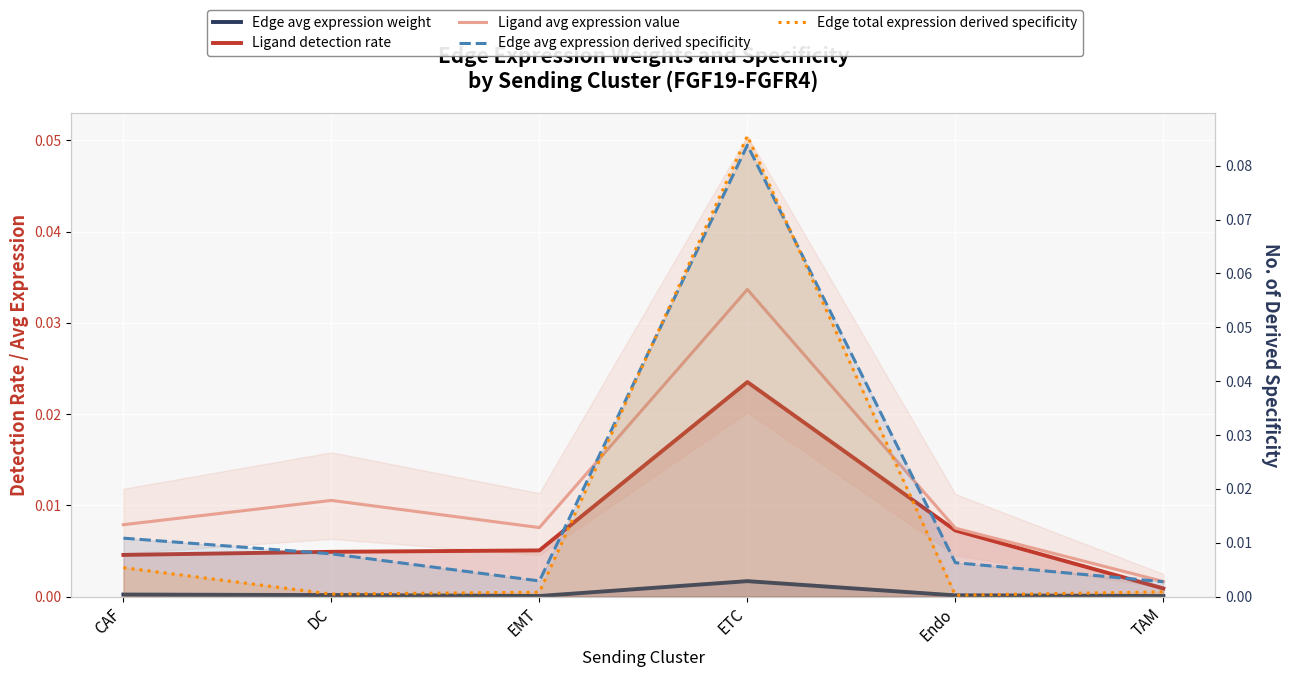

How many lines are shown in the chart?

5